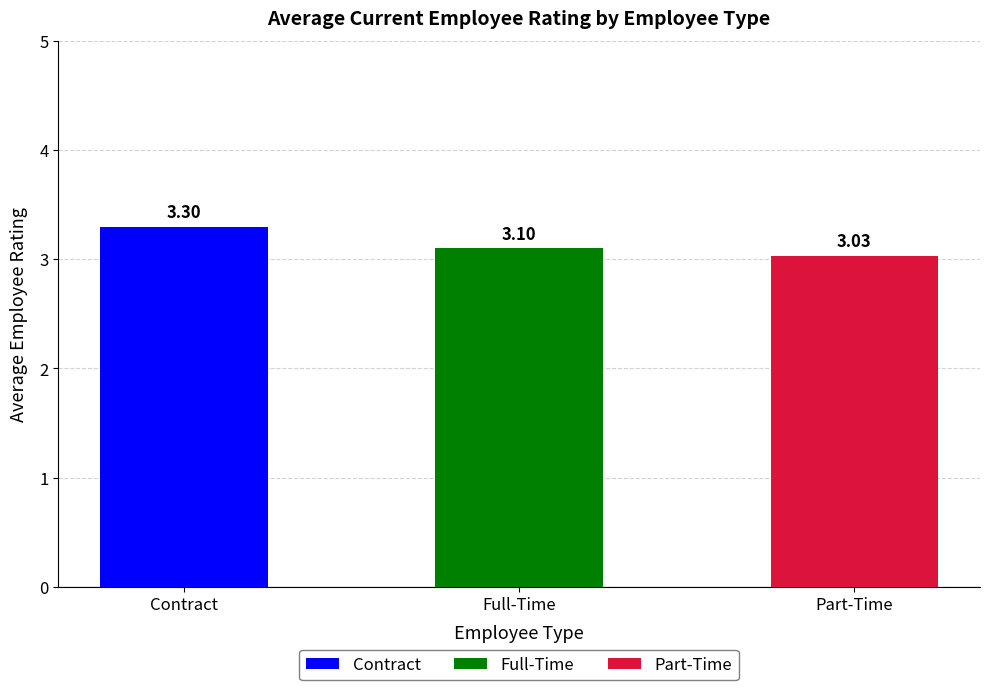

What are all the series names shown in the legend?

Contract, Full-Time, Part-Time